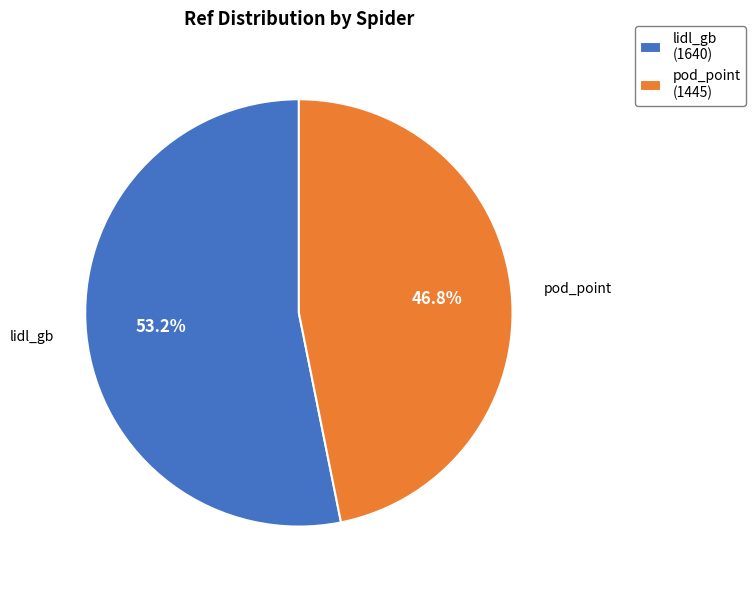

To the nearest percent, what is the combined percentage of pod_point and lidl_gb?

100%